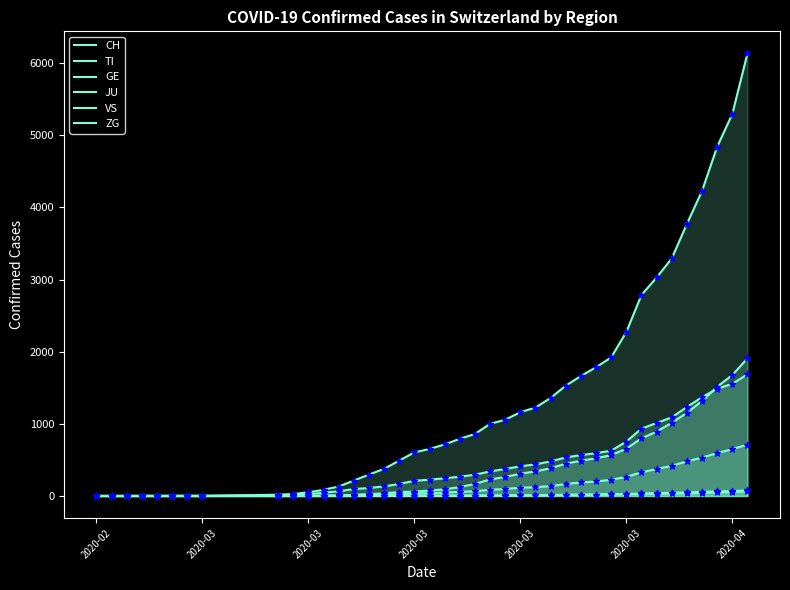

Which series has the largest total across all categories?

CH